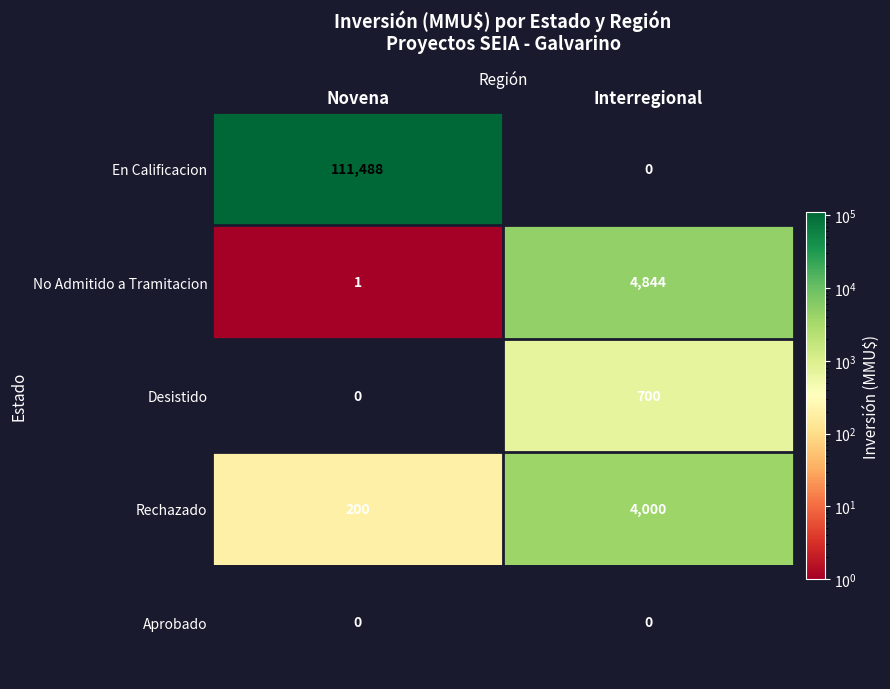

At which label is Desistido closest to 350?

Novena